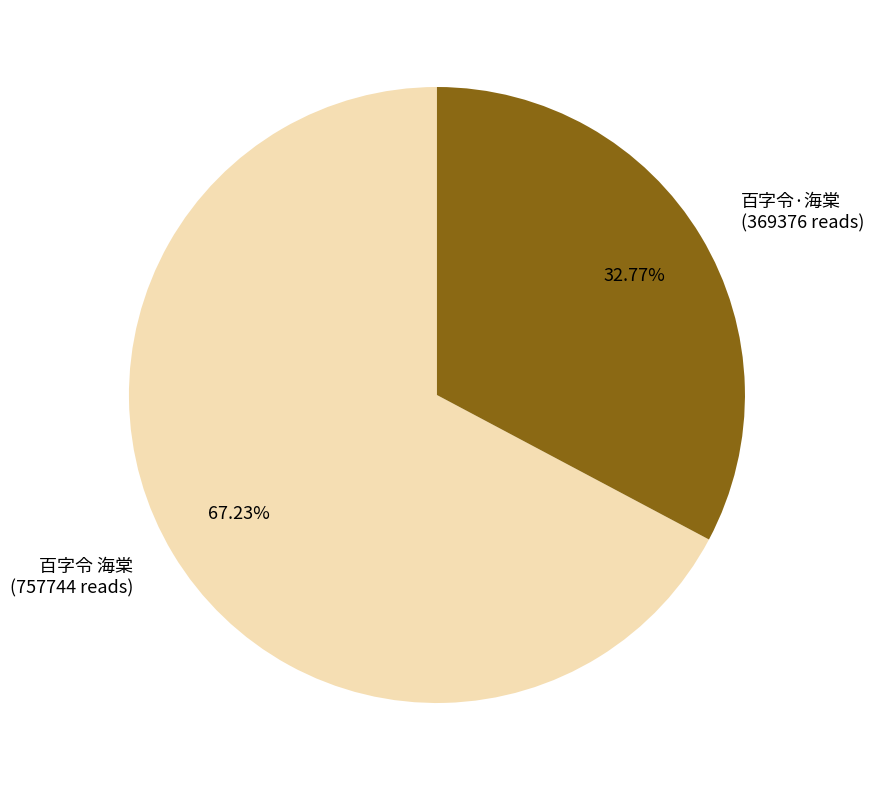

Do 百字令·海棠 and 百字令 海棠 together represent more than half of the pie?

Yes